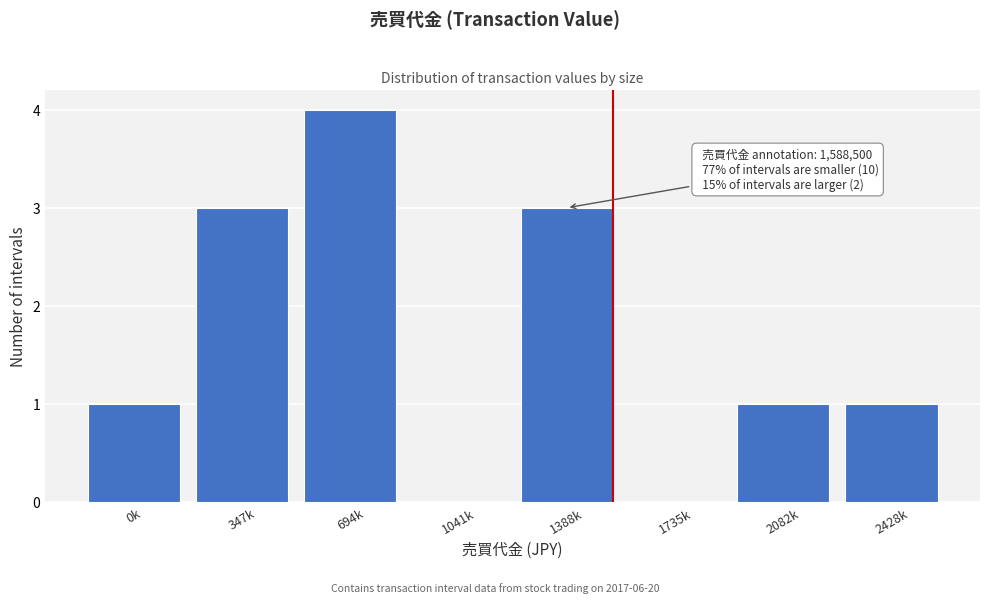

Reading left to right, what are all the values shown in this chart?

0k=1	347k=3	694k=4	1041k=0	1388k=3	1735k=0	2082k=1	2428k=1